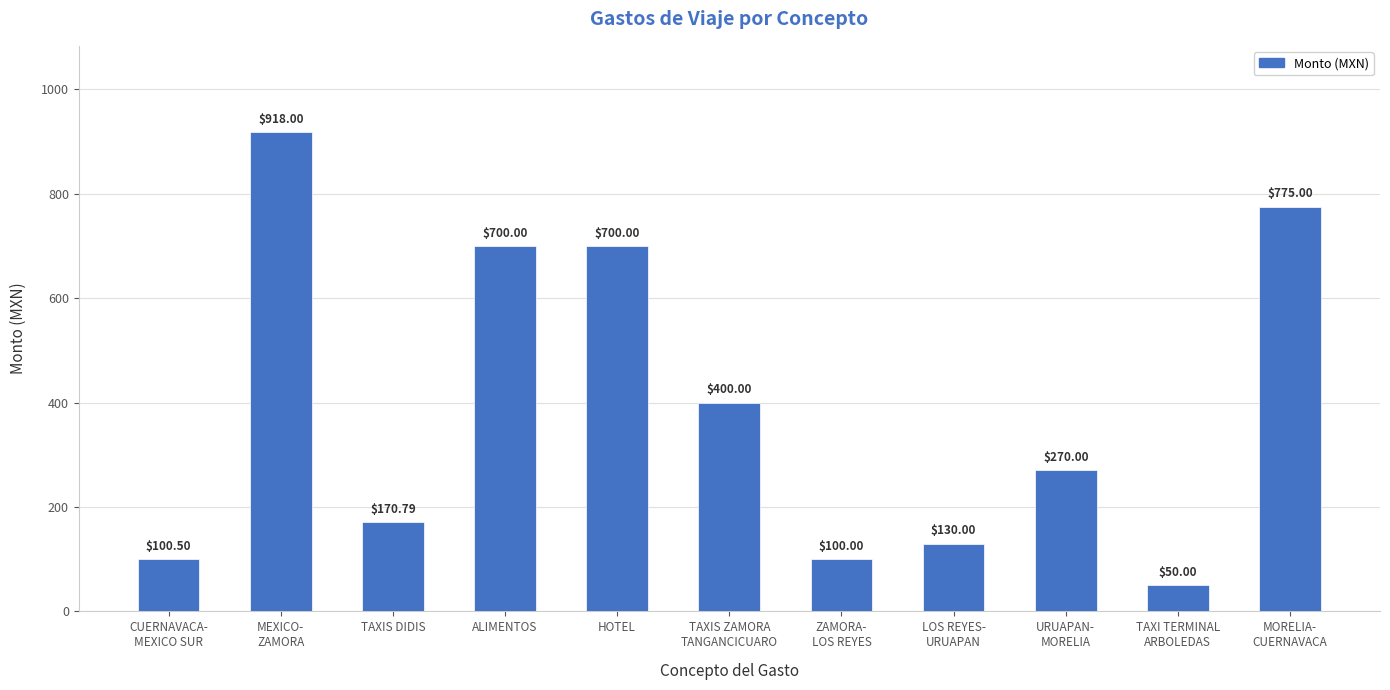

True or false: the data shows 775.0 at MORELIA-
CUERNAVACA.

True